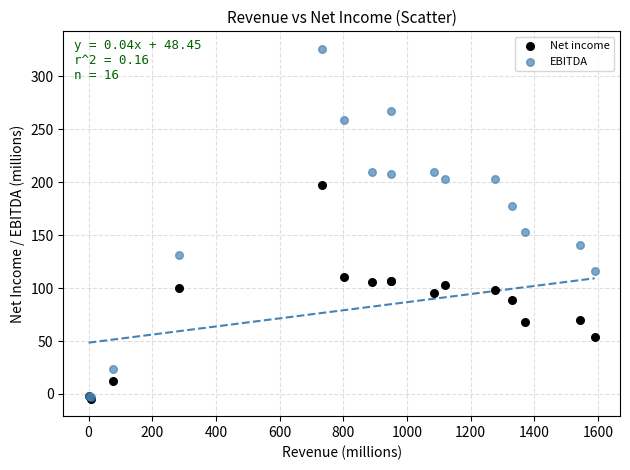

Across all series, what Y value is closest to 160?

153.4